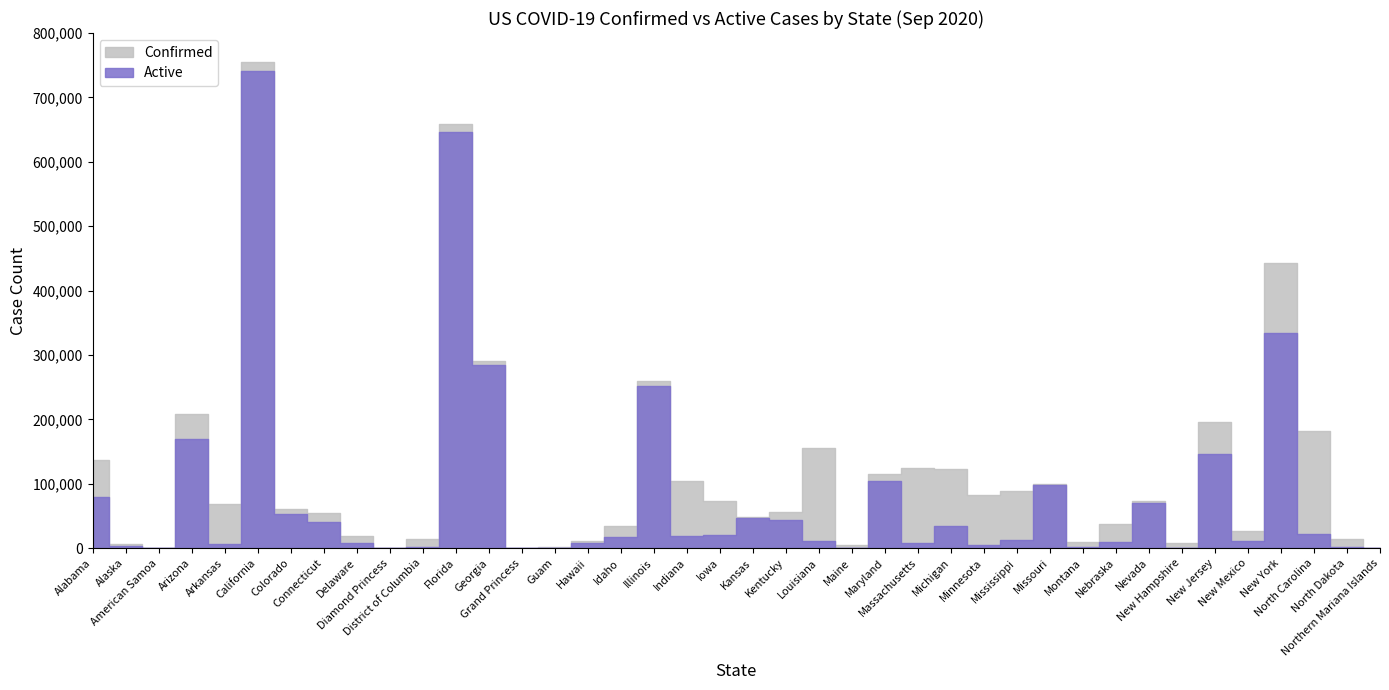

Rank the series by their maximum value, from highest to lowest.

Confirmed, Active